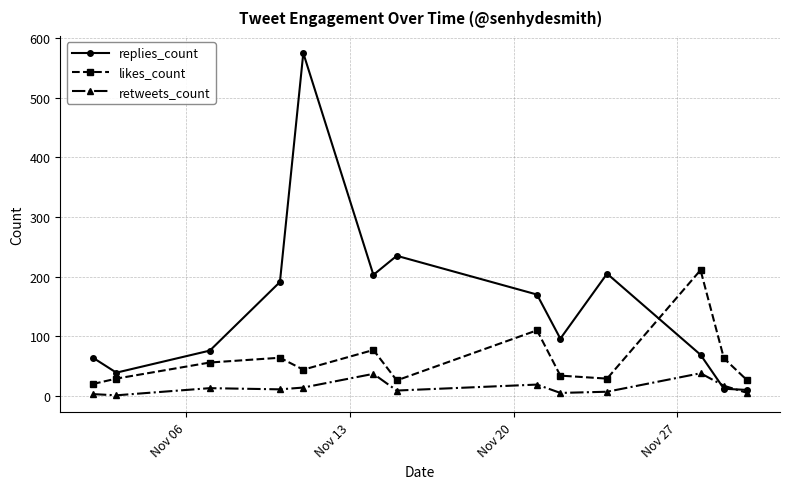

Is this an area chart (filled region under the line)?

No